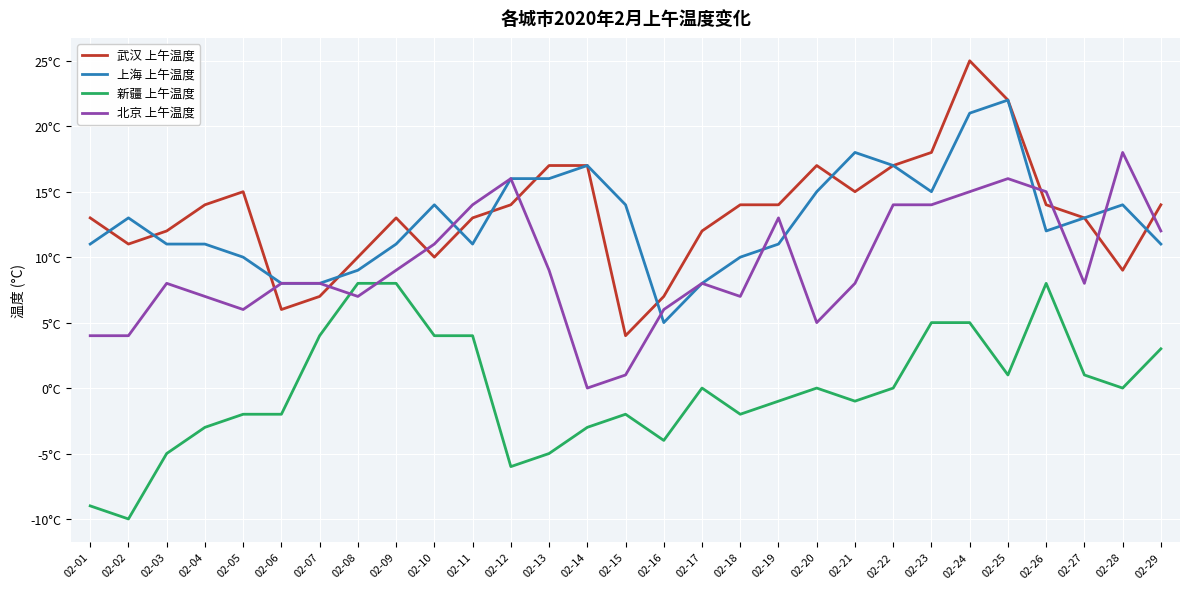

At which category is the sum across all series the highest?

02-24